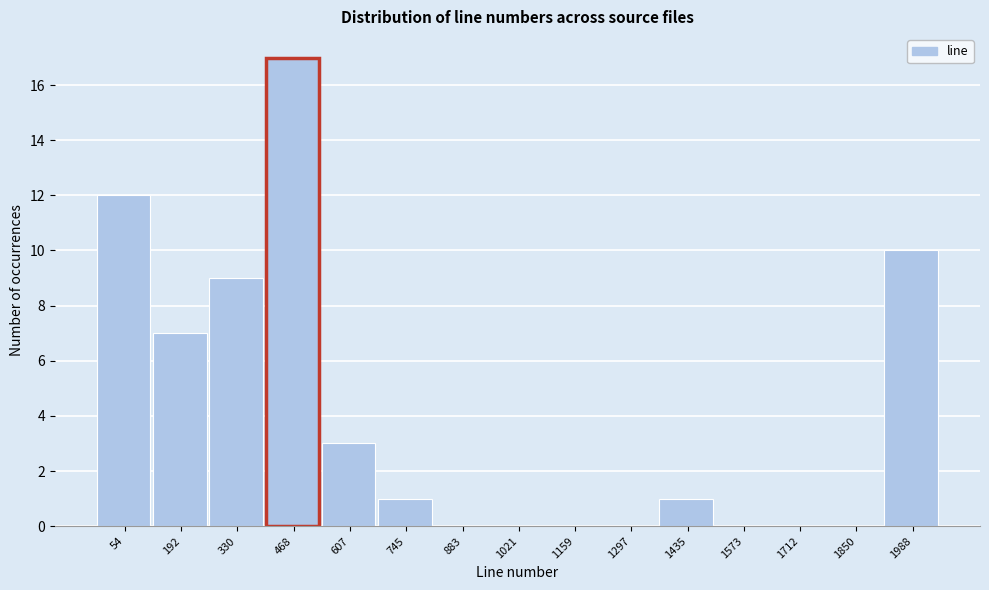

Reading left to right, transcribe all the data shown in this chart.

54=12	192=7	330=9	468=17	607=3	745=1	883=0	1021=0	1159=0	1297=0	1435=1	1573=0	1712=0	1850=0	1988=10